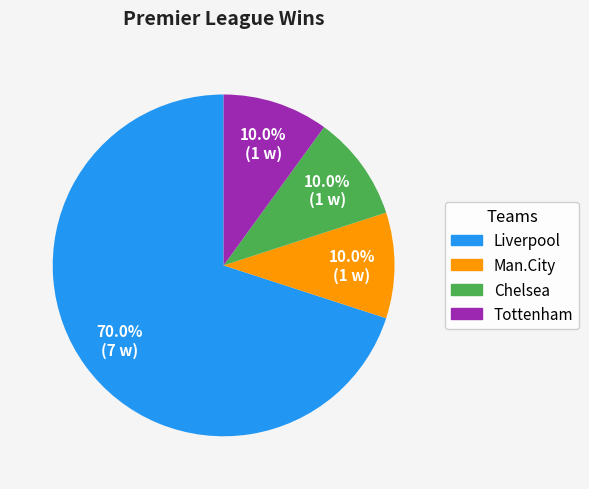

Is it true that Tottenham is 19% of the pie?

False